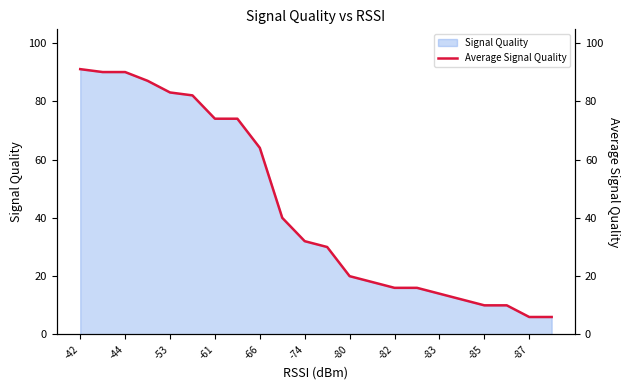

Is it true that Signal Quality equals 125 at -42?

False